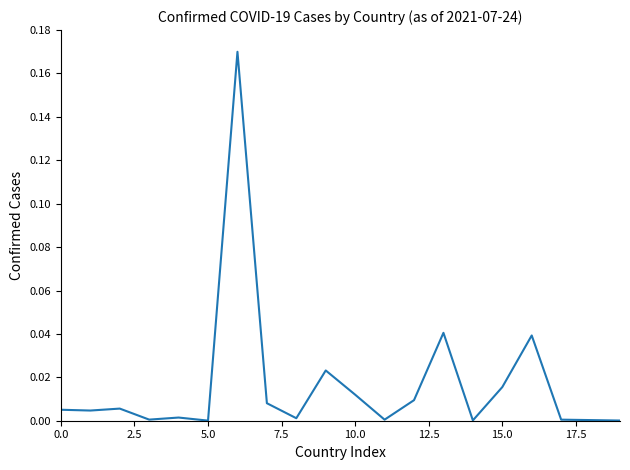

Is this an area chart (filled region under the line)?

No